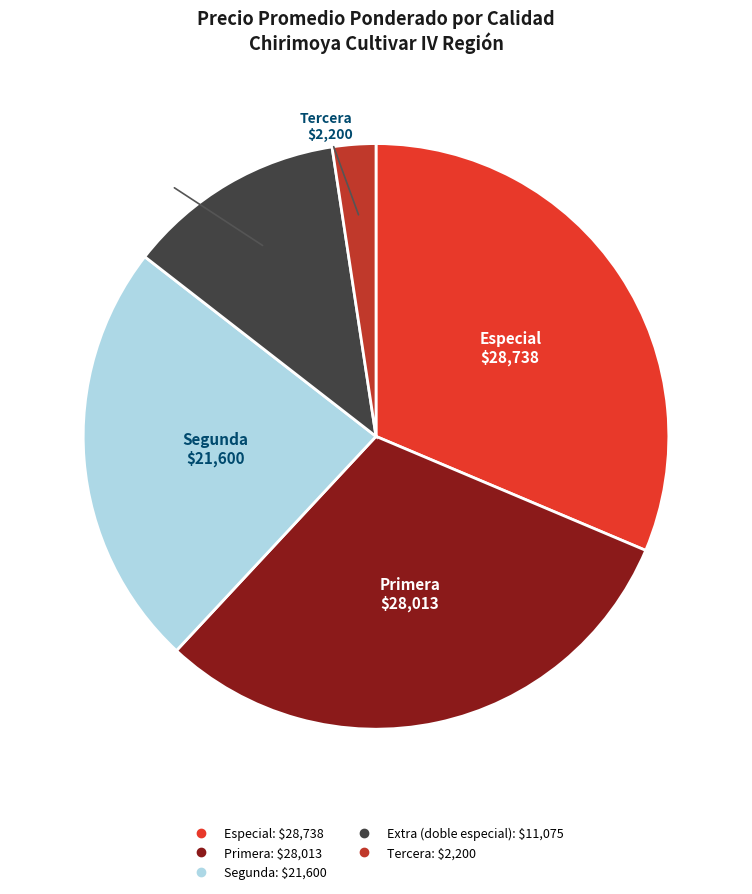

Is there a majority slice in this chart?

No